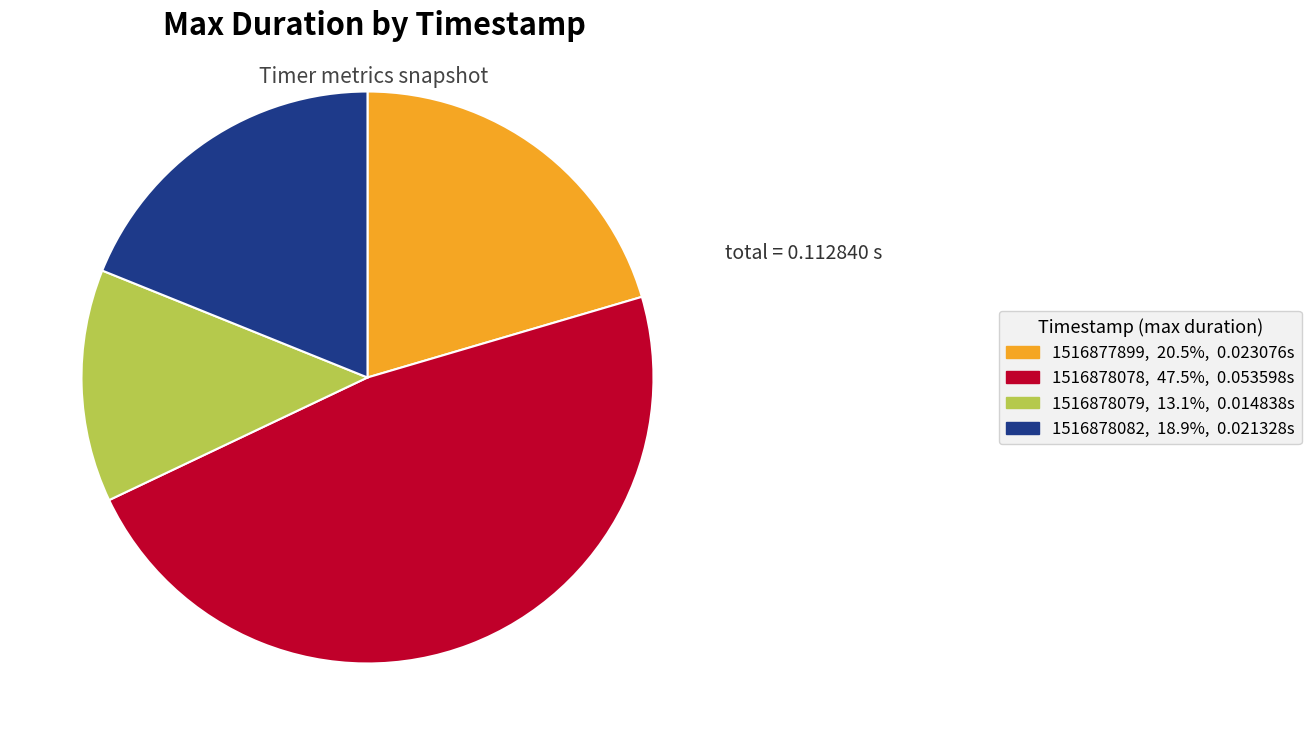

Rank the categories by value from highest to lowest.

1516878078, 1516877899, 1516878082, 1516878079